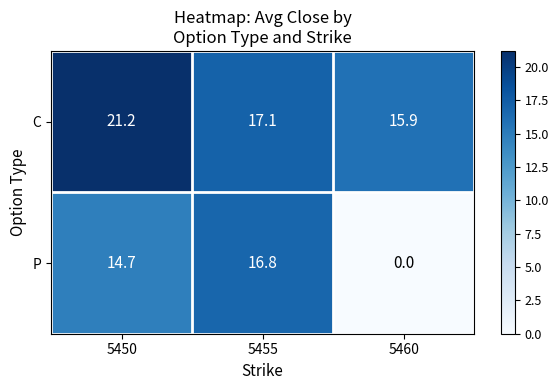

What is the total value across all series at 5460?

15.9